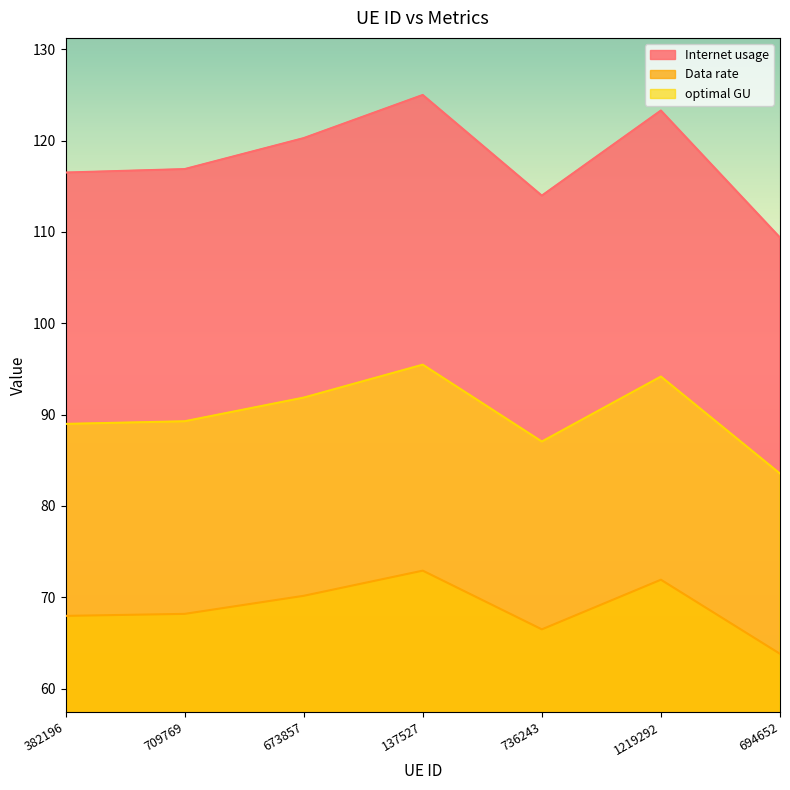

At which category is the sum across all series the highest?

137527